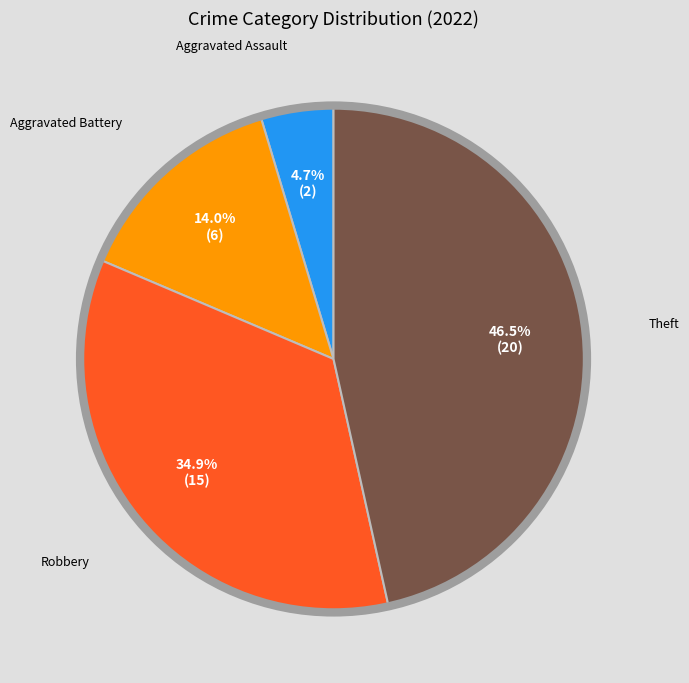

To the nearest percent, what is the difference between the largest and smallest slice percentages?

42%